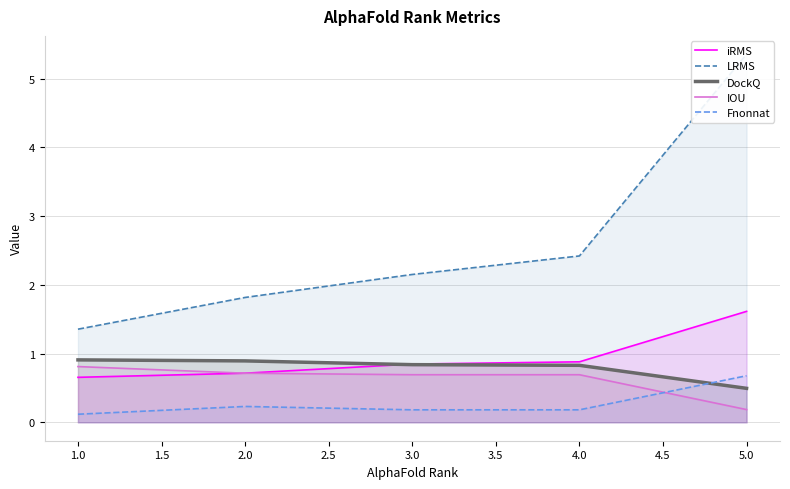

What is the maximum value for iRMS?

1.6